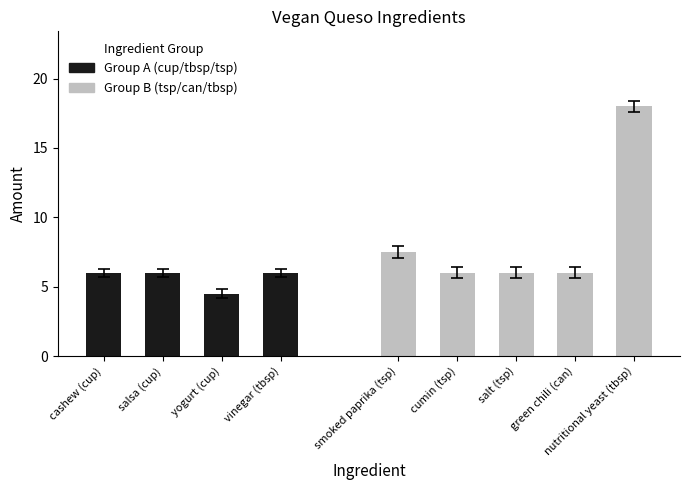

Is it true that the value at salt (tsp) is 10.7?

False